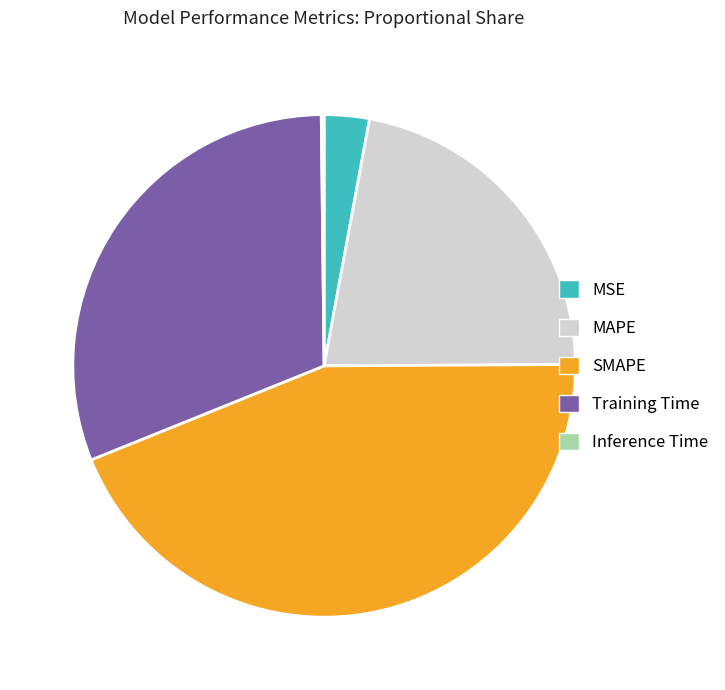

Is MSE the majority of the pie?

No